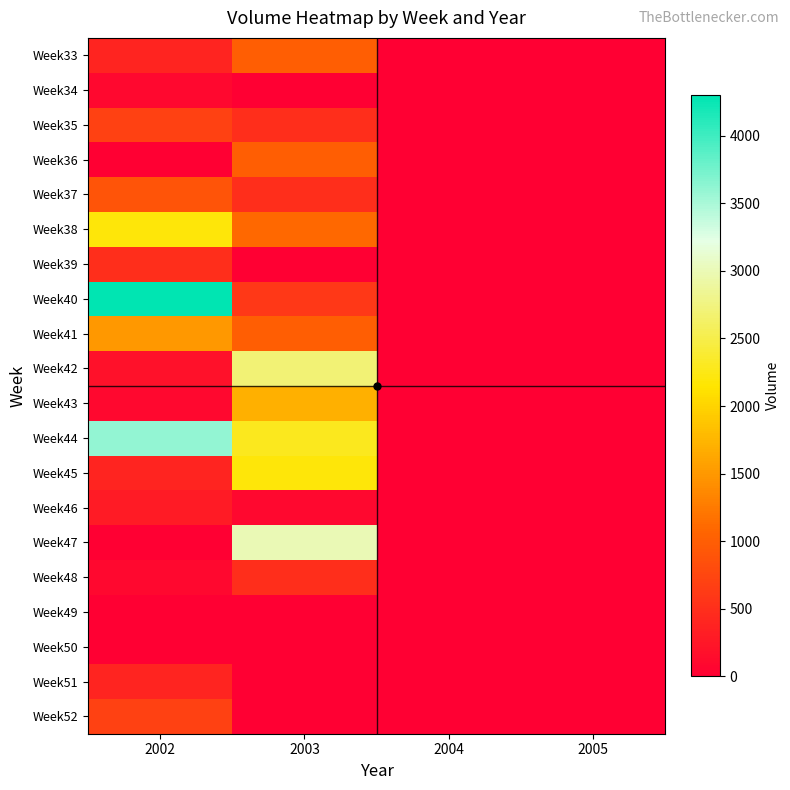

Reading left to right, what are all the values shown in this chart?

Week33: 2002=400	2003=1000	2004=0	2005=0
Week34: 2002=100	2003=0	2004=0	2005=0
Week35: 2002=700	2003=500	2004=0	2005=0
Week36: 2002=0	2003=1000	2004=0	2005=0
Week37: 2002=900	2003=500	2004=0	2005=0
Week38: 2002=2200	2003=1100	2004=0	2005=0
Week39: 2002=500	2003=0	2004=0	2005=0
Week40: 2002=4300	2003=600	2004=0	2005=0
Week41: 2002=1500	2003=1000	2004=0	2005=0
Week42: 2002=200	2003=2700	2004=0	2005=0
Week43: 2002=100	2003=1700	2004=0	2005=0
Week44: 2002=3600	2003=2300	2004=0	2005=0
Week45: 2002=400	2003=2200	2004=0	2005=0
Week46: 2002=300	2003=100	2004=0	2005=0
Week47: 2002=0	2003=3000	2004=0	2005=0
Week48: 2002=100	2003=500	2004=0	2005=0
Week49: 2002=0	2003=0	2004=0	2005=0
Week50: 2002=0	2003=0	2004=0	2005=0
Week51: 2002=400	2003=0	2004=0	2005=0
Week52: 2002=700	2003=0	2004=0	2005=0